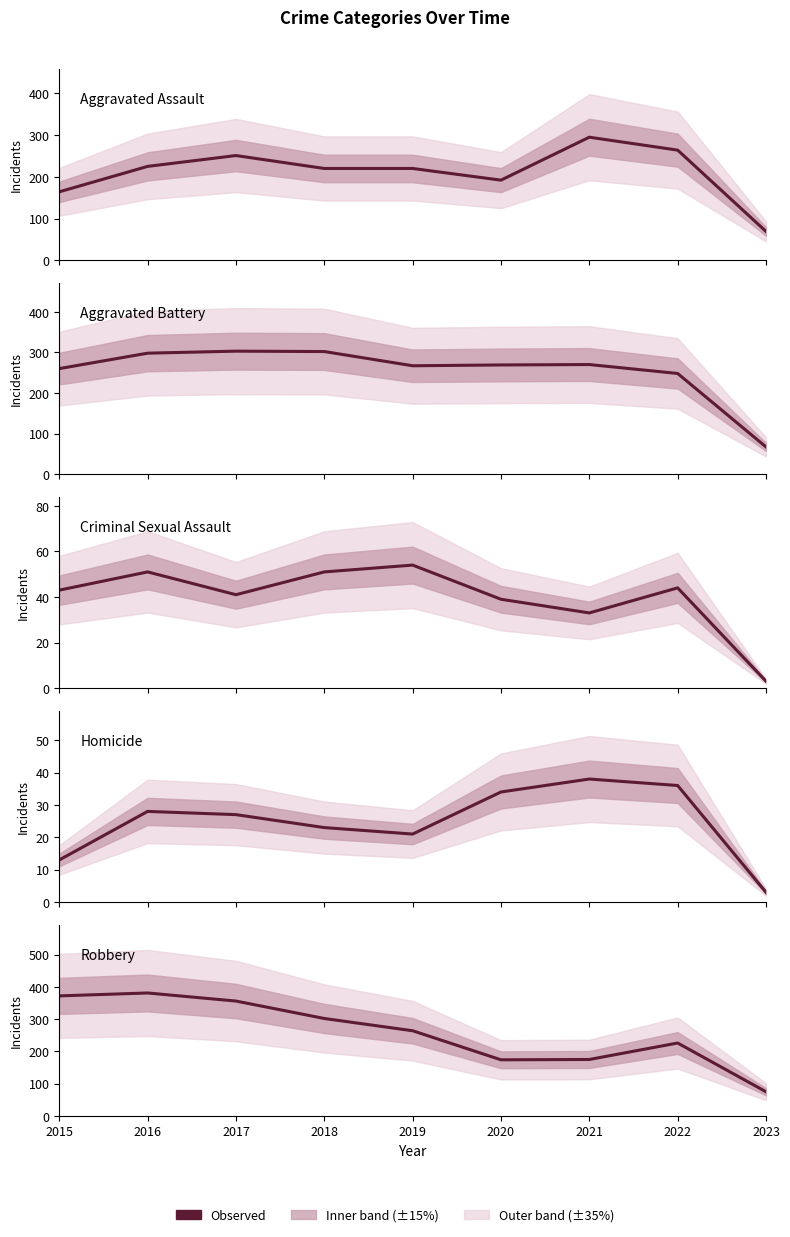

Is it true that Aggravated Battery equals 270 at 2021?

True